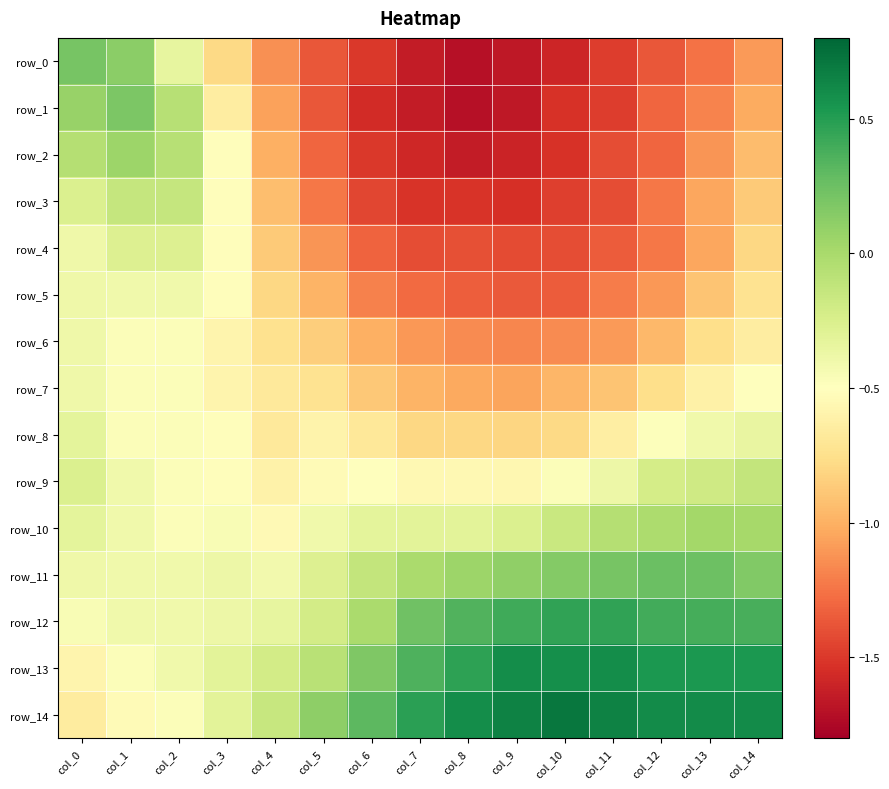

The value of row_5 at col_7 is -1.3. True or false?

True